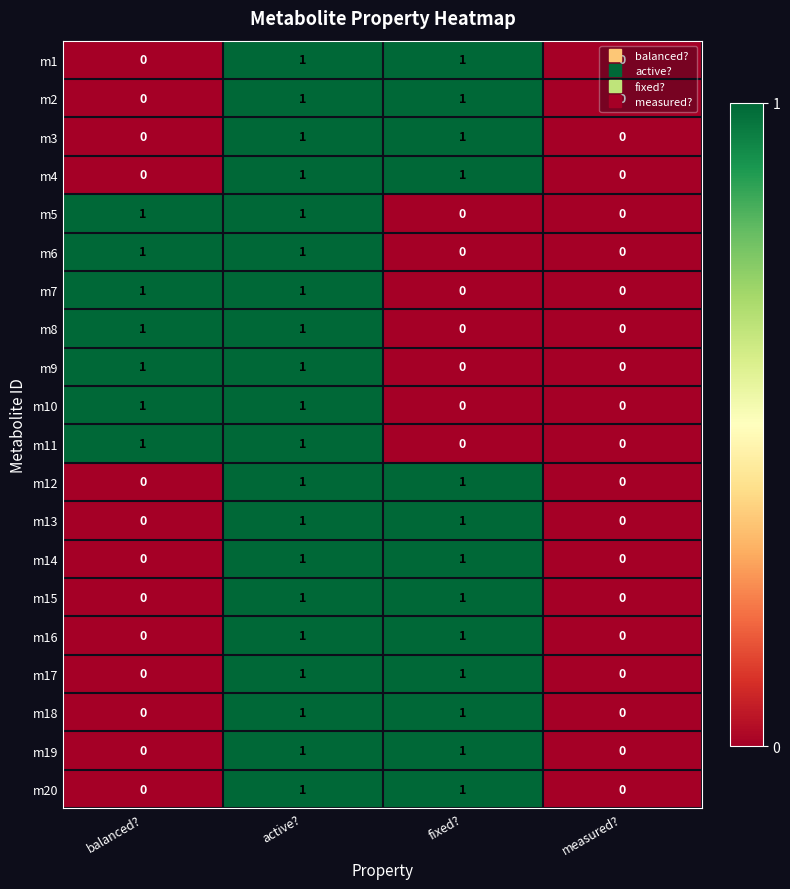

Is it true that m20 equals 0 at measured??

True